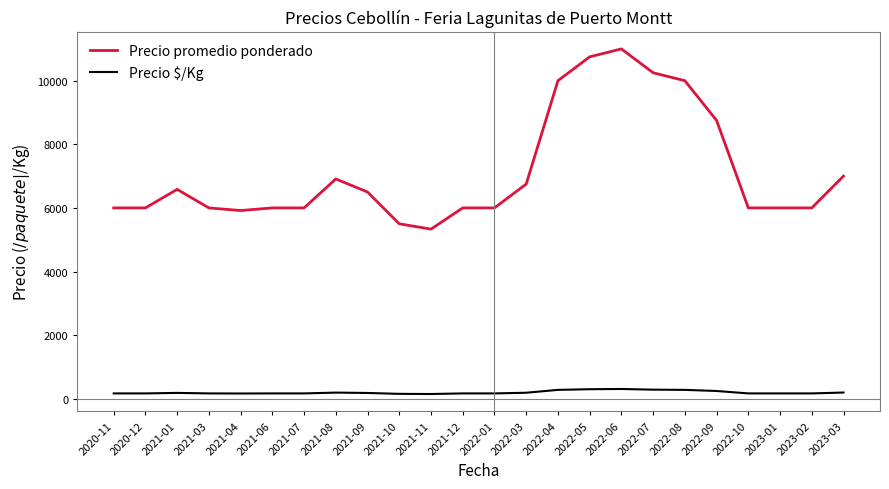

True or false: Precio $/Kg and Precio promedio ponderado cross at least once.

False